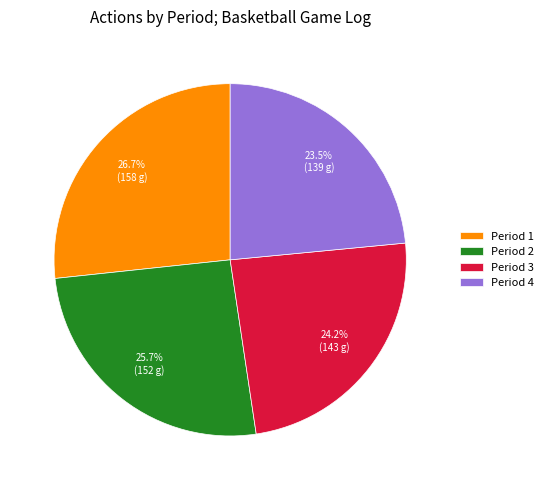

Does Period 4 represent more than half of the total?

No